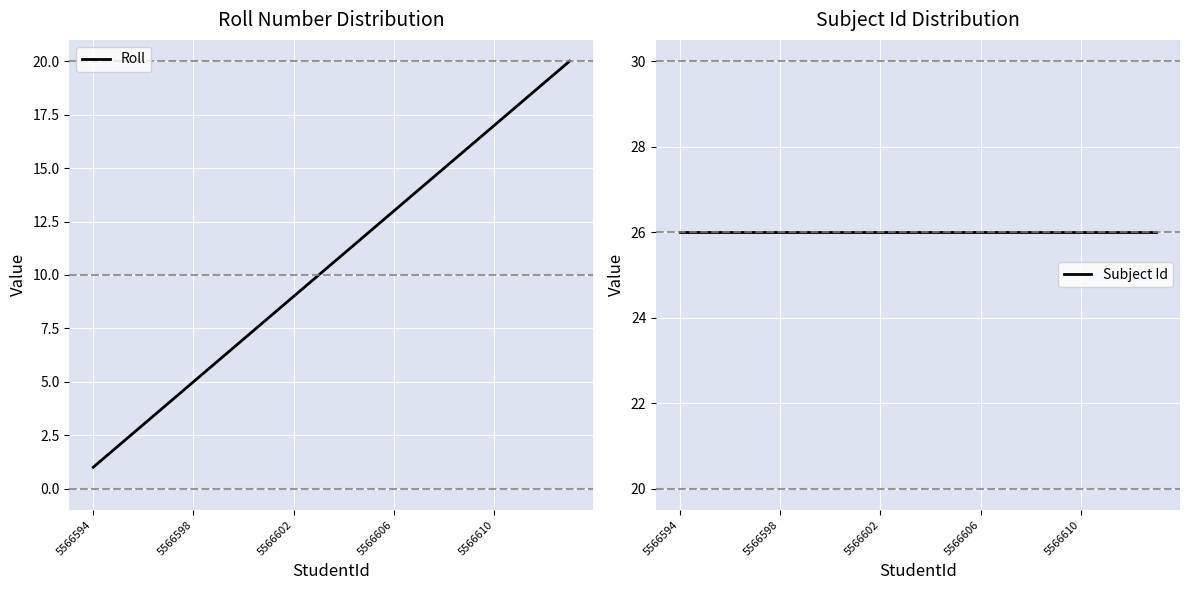

Between 5566594 and 5566598, which series saw the biggest shift?

Roll